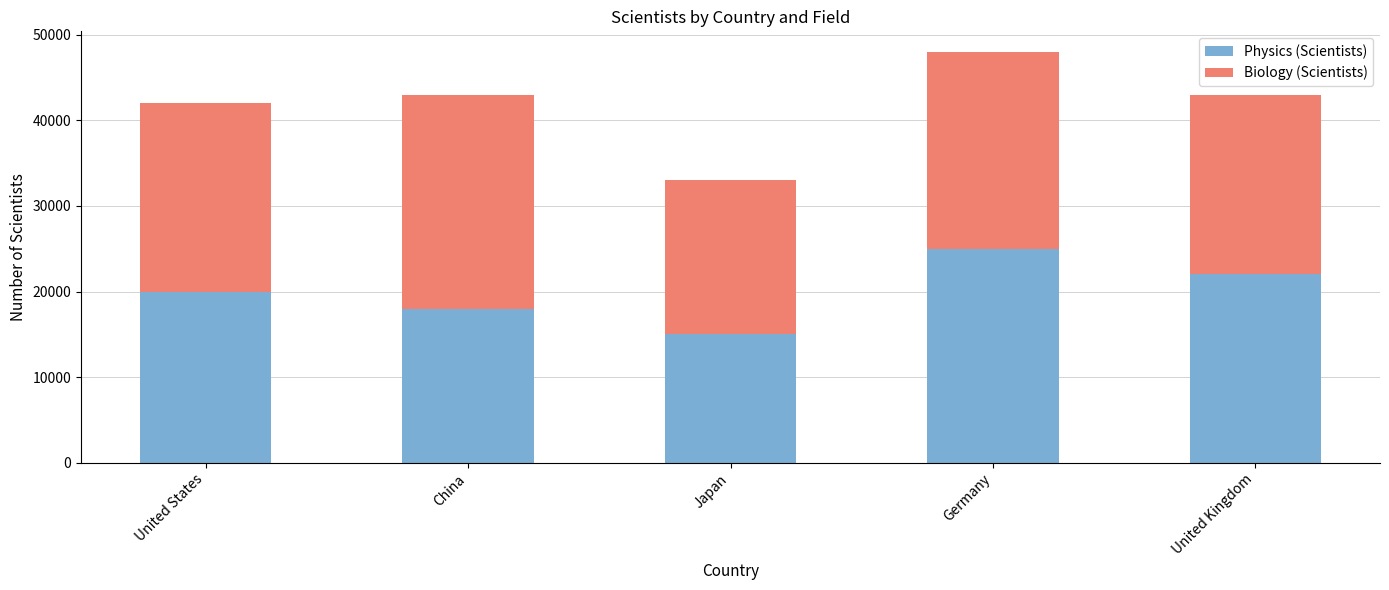

What is the sum of the Physics (Scientists) values at Japan and China?

33000